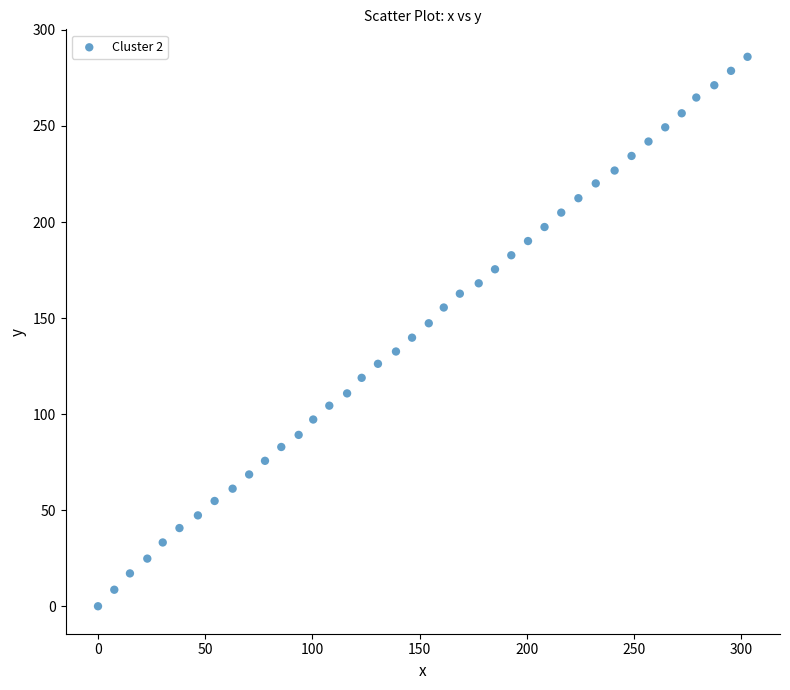

What is the range of Y values (max minus min)?

286.0